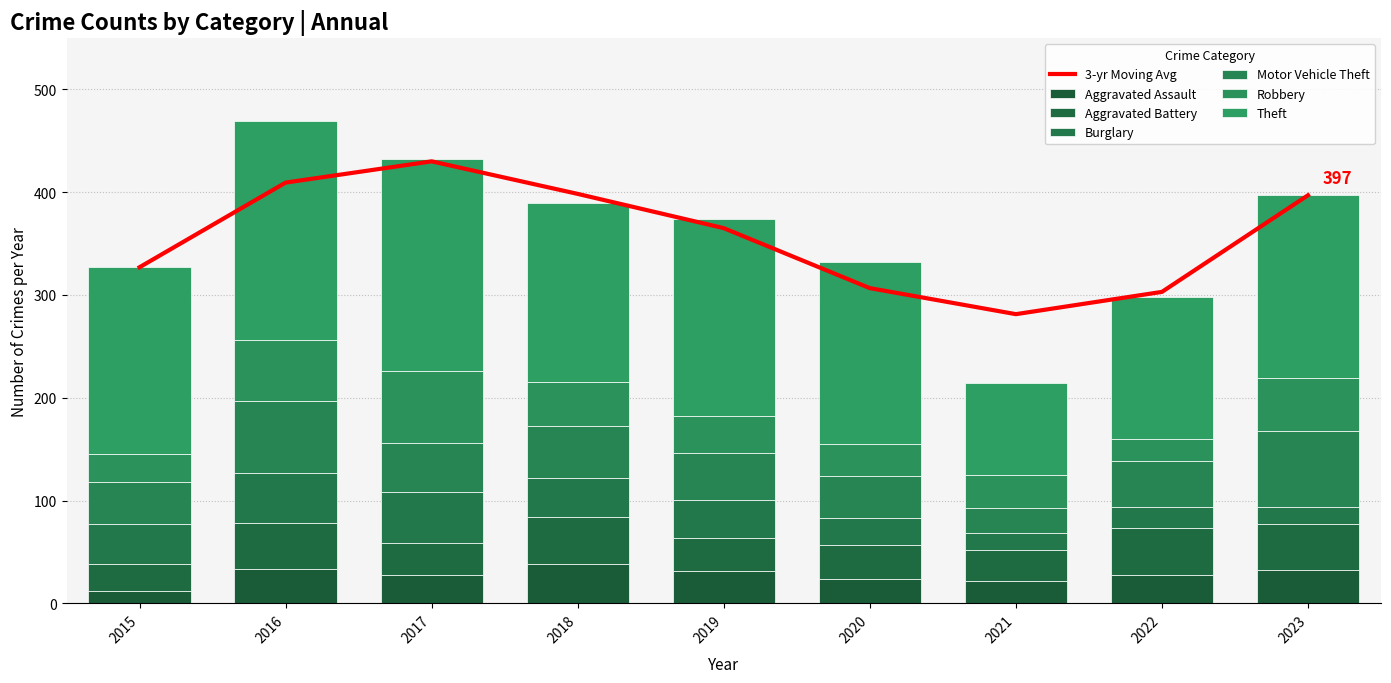

Is the value of Aggravated Battery at 2015 greater than the value of Robbery at 2022?

Yes